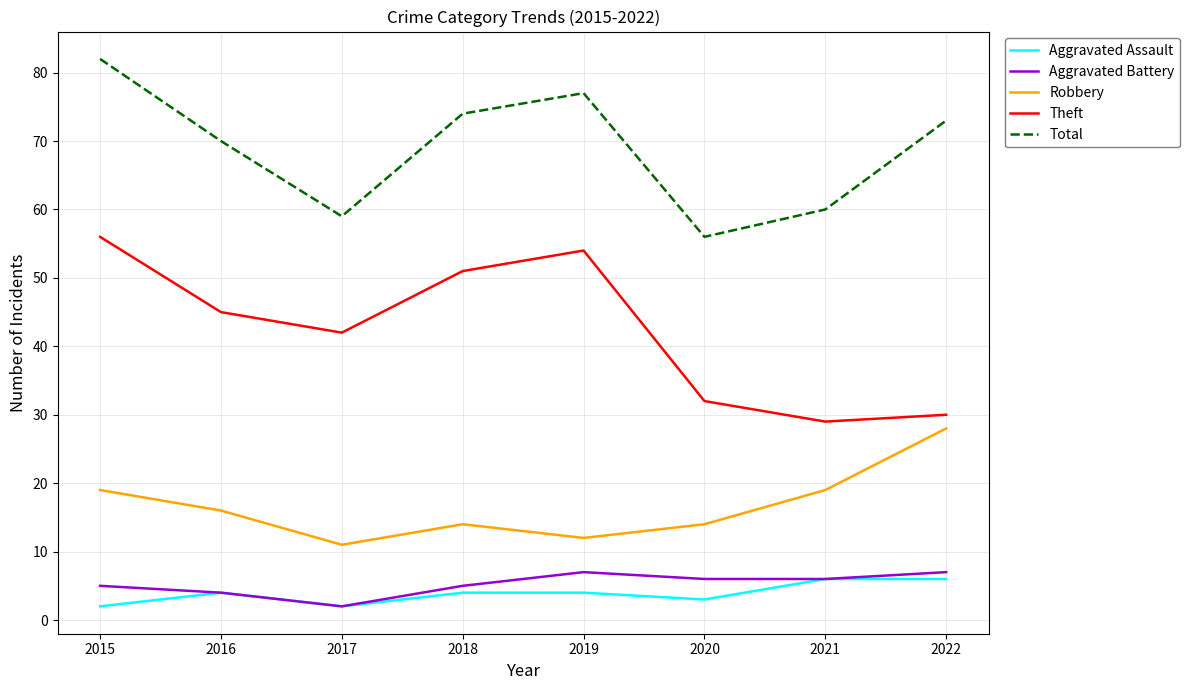

Which series has the largest range (max minus min)?

Theft